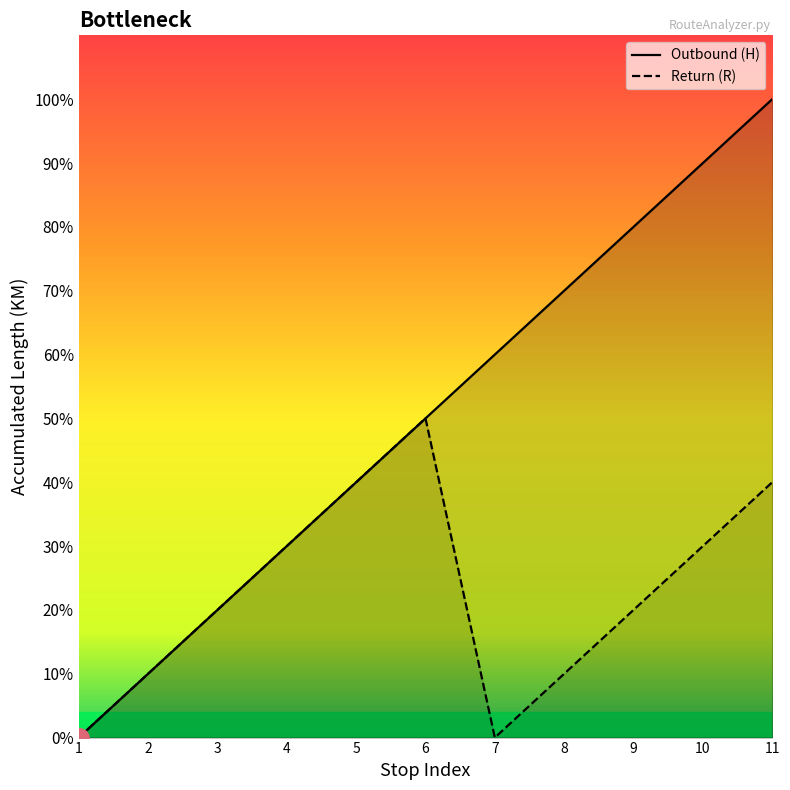

Which series changed the most between 6 and 10?

Outbound (H)